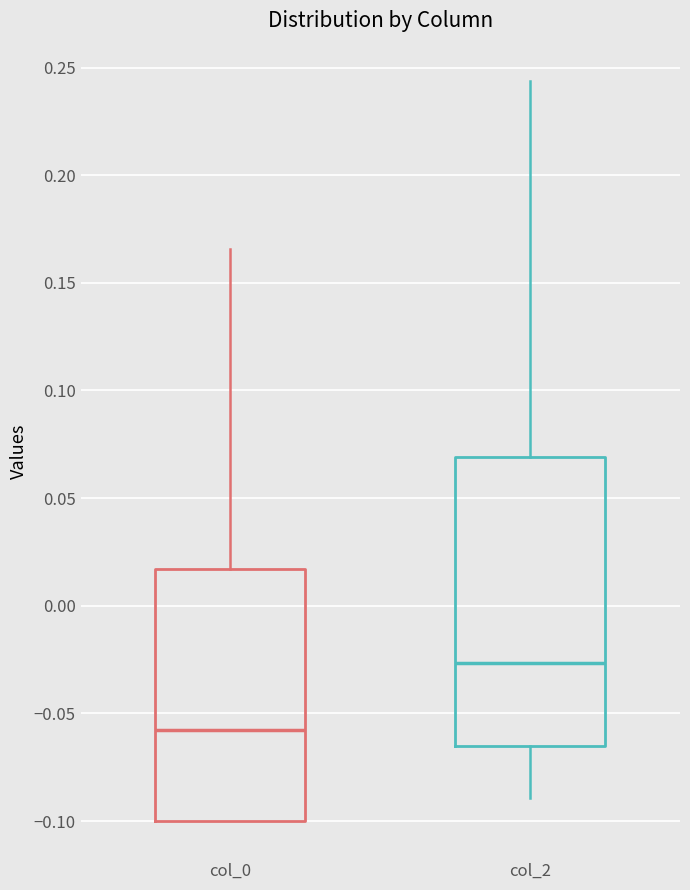

Reading left to right, transcribe this box plot: for each box, give where its median line is, the range the box spans, and where its two whiskers end, as read against the y-axis. The values are not printed on the chart, so give them approximately, as read against the axis.

col_0: median -0.060, box -0.100 to 0.015, whiskers -0.100 to 0.165
col_2: median -0.025, box -0.065 to 0.070, whiskers -0.090 to 0.245